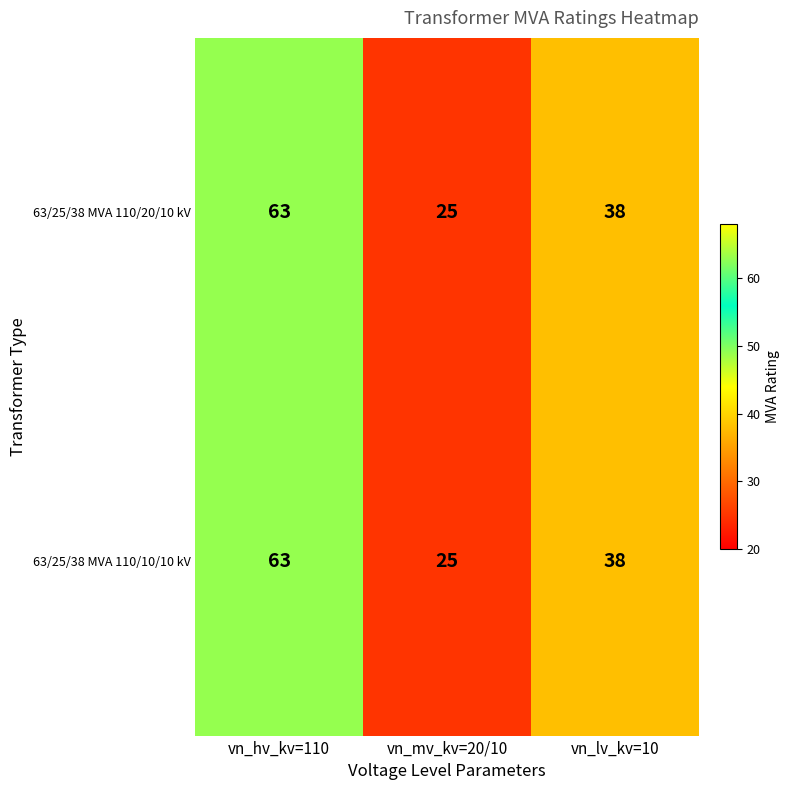

List the labels in order of 63/25/38 MVA 110/20/10 kV value, largest first.

vn_hv_kv=110, vn_lv_kv=10, vn_mv_kv=20/10